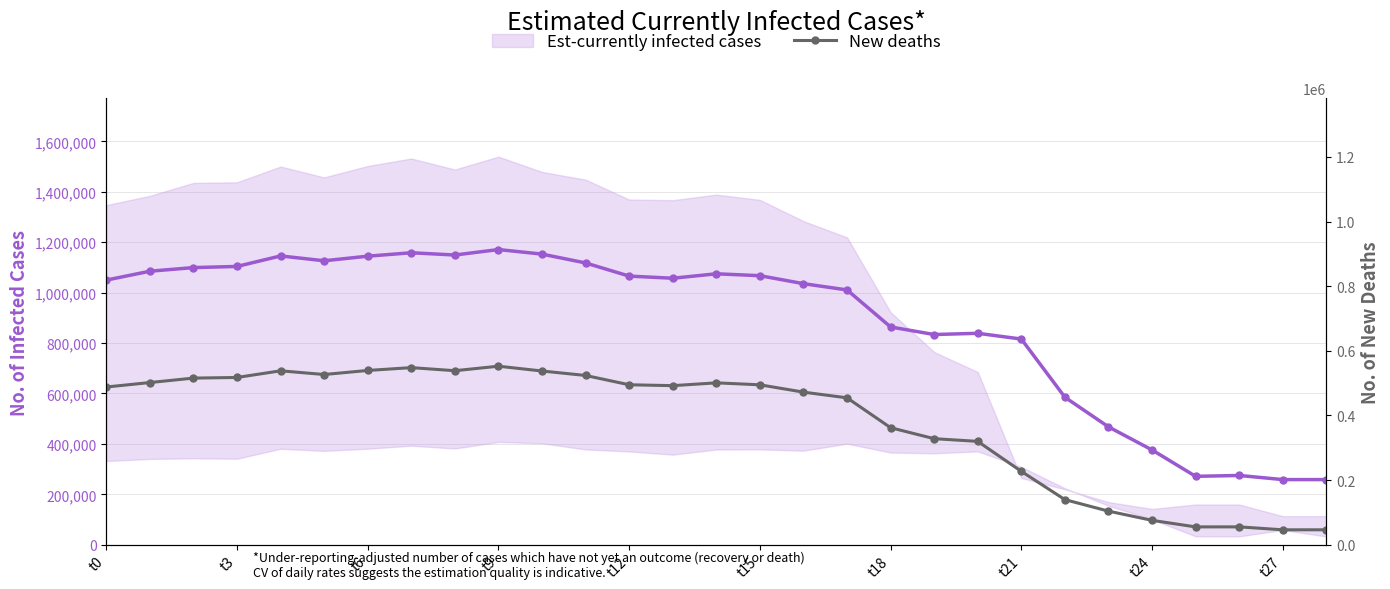

True or false: New deaths and Est-currently infected cases intersect in this chart.

False